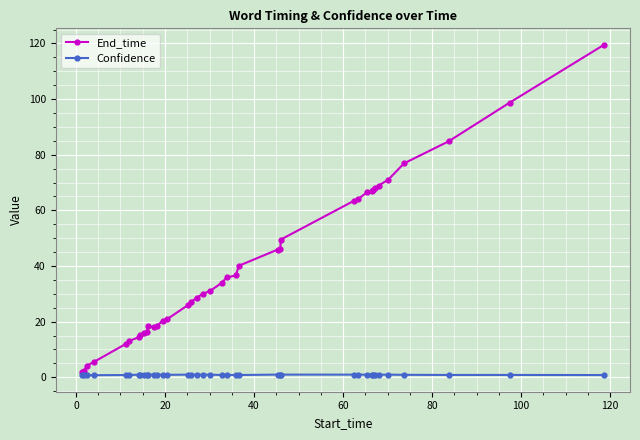

What is the highest value of the End_time series?

119.5